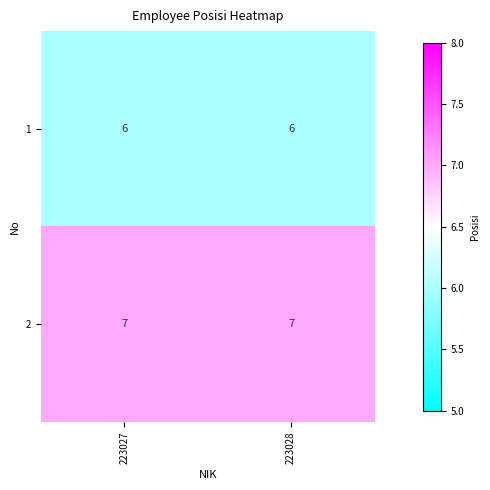

Reading left to right, extract all data points from this chart.

1: 223027=6	223028=6
2: 223027=7	223028=7